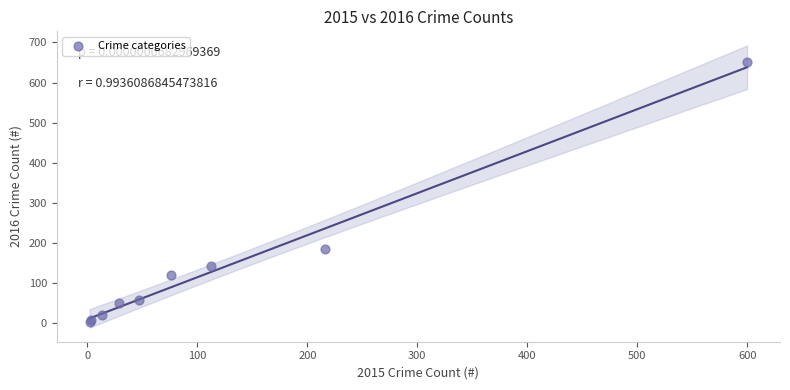

What Y value in the scatter plot is closest to 326?

183